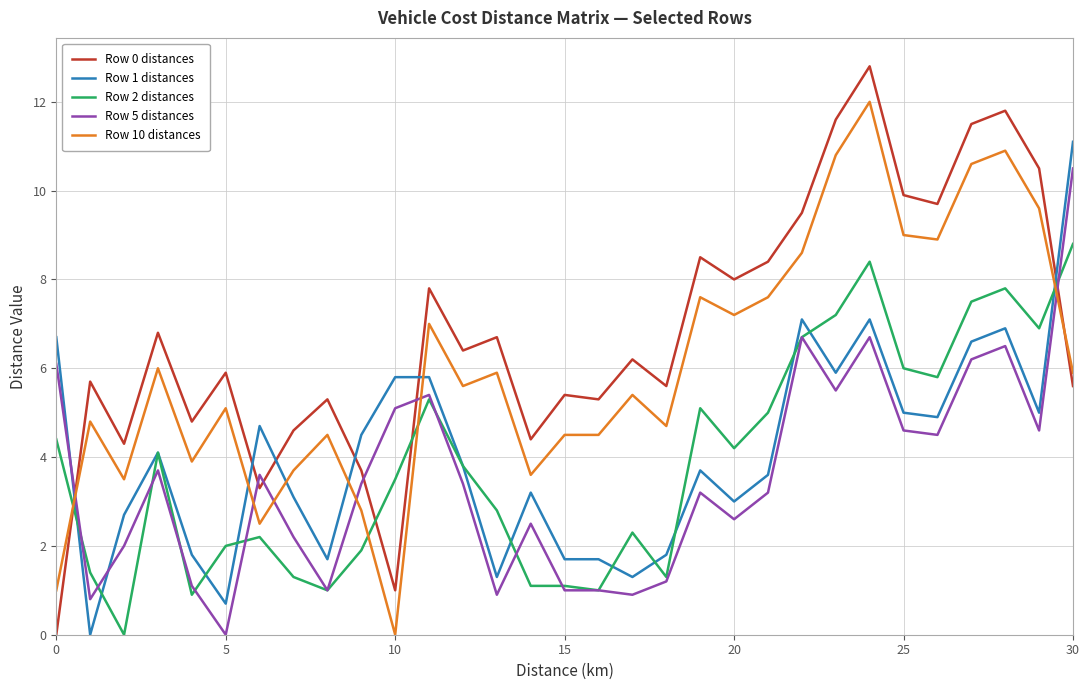

Which series has the largest range (max minus min)?

Row 0 distances